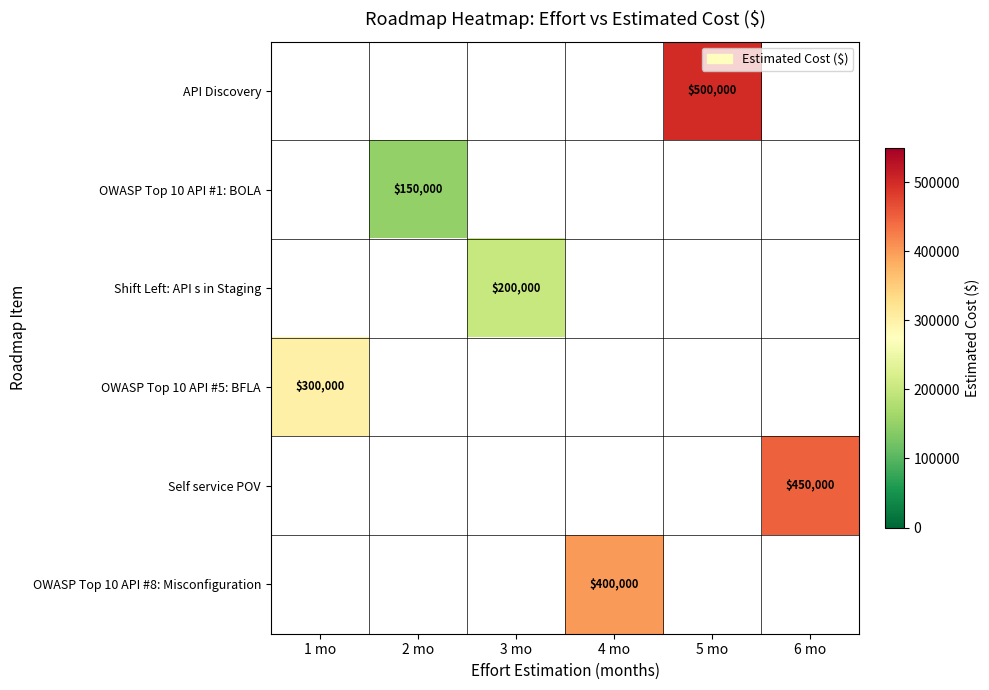

Which category has the highest value across all series?

5 mo